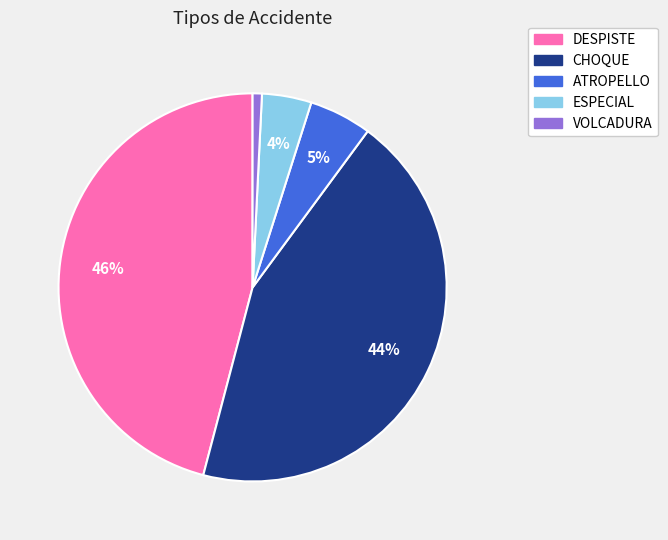

How many segments does this pie chart have?

5